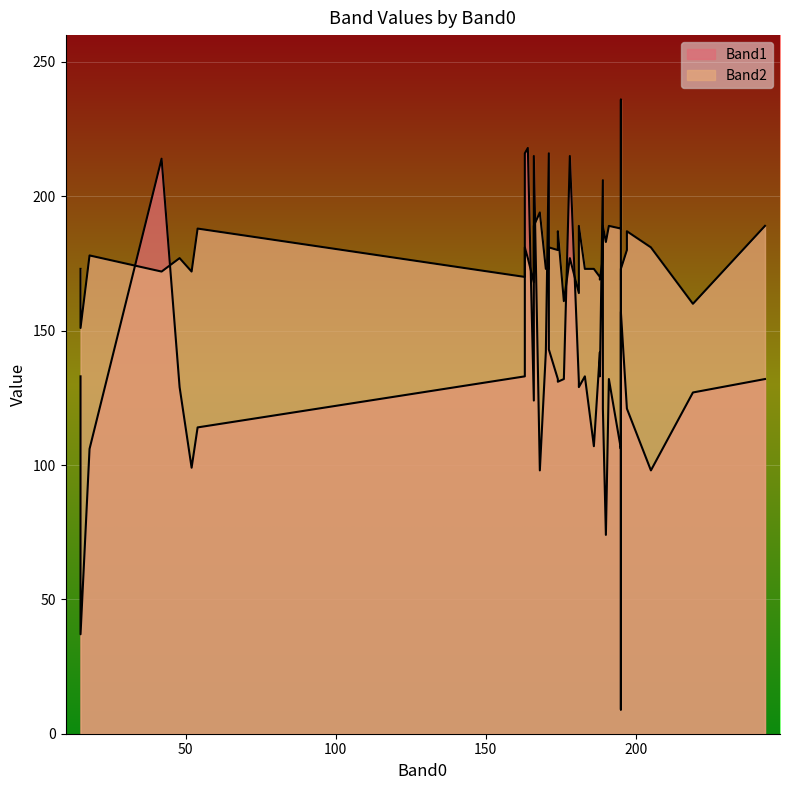

At which category is the sum across all series the highest?

14